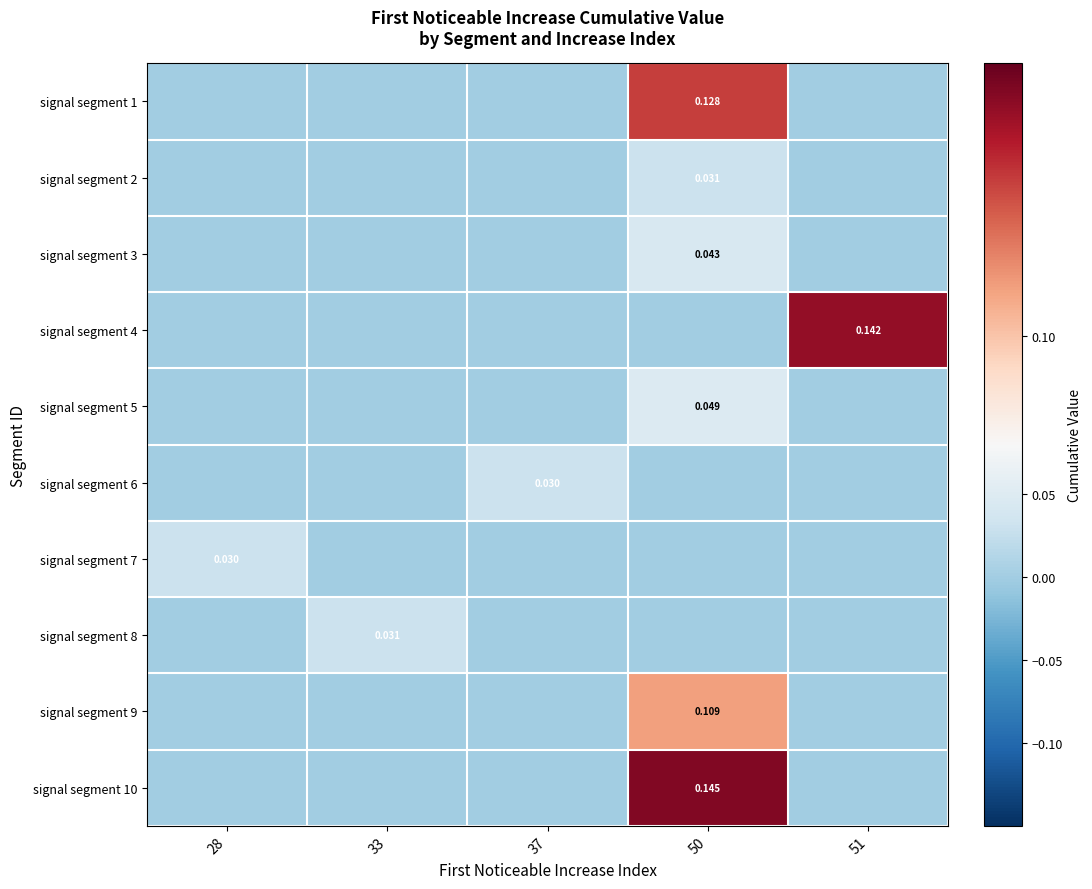

Where is signal segment 5 nearest to the value 0?

28